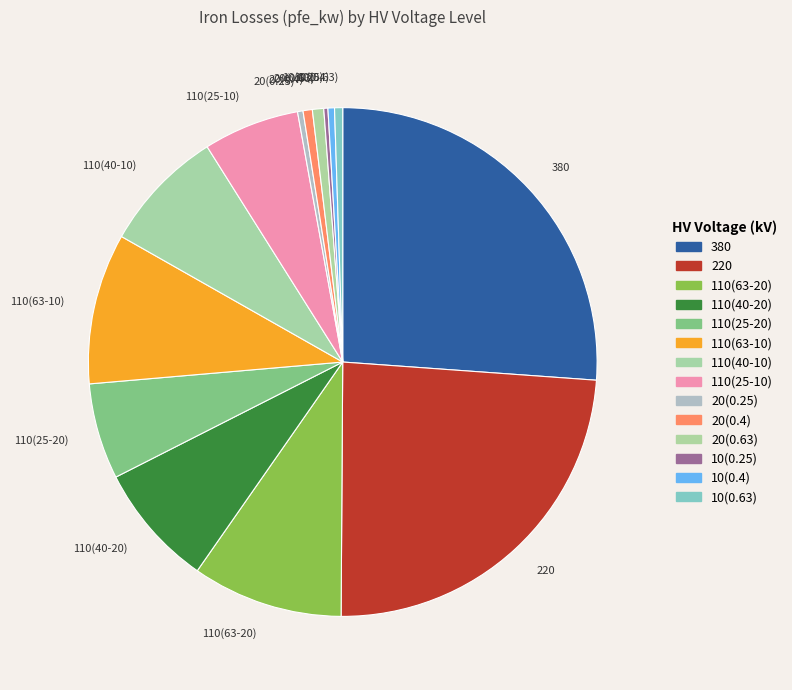

What is the largest slice in the pie chart?

380